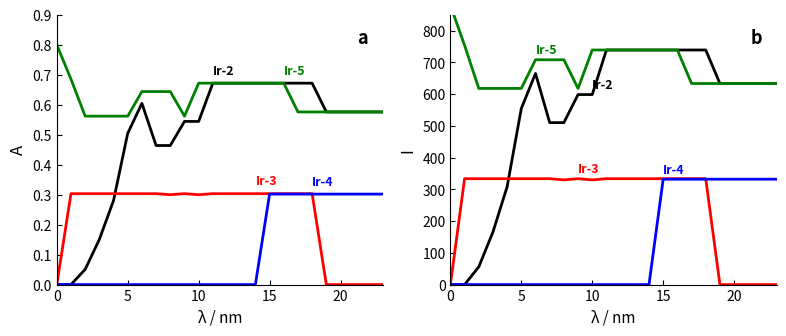

The Ir-5 series shows 915.8 at 5. True or false?

False